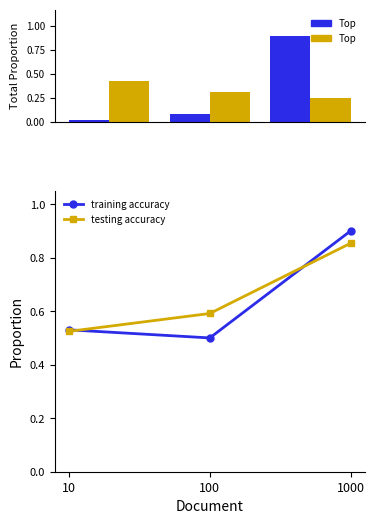

What is the difference between the testing accuracy values at 10 and 100?

0.1